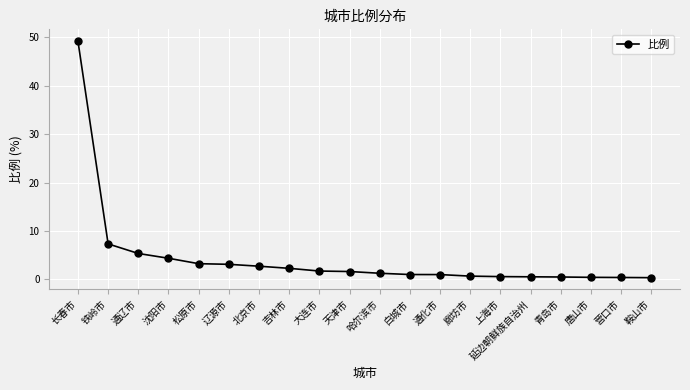

What is the label of the 4th point from the right?

青岛市